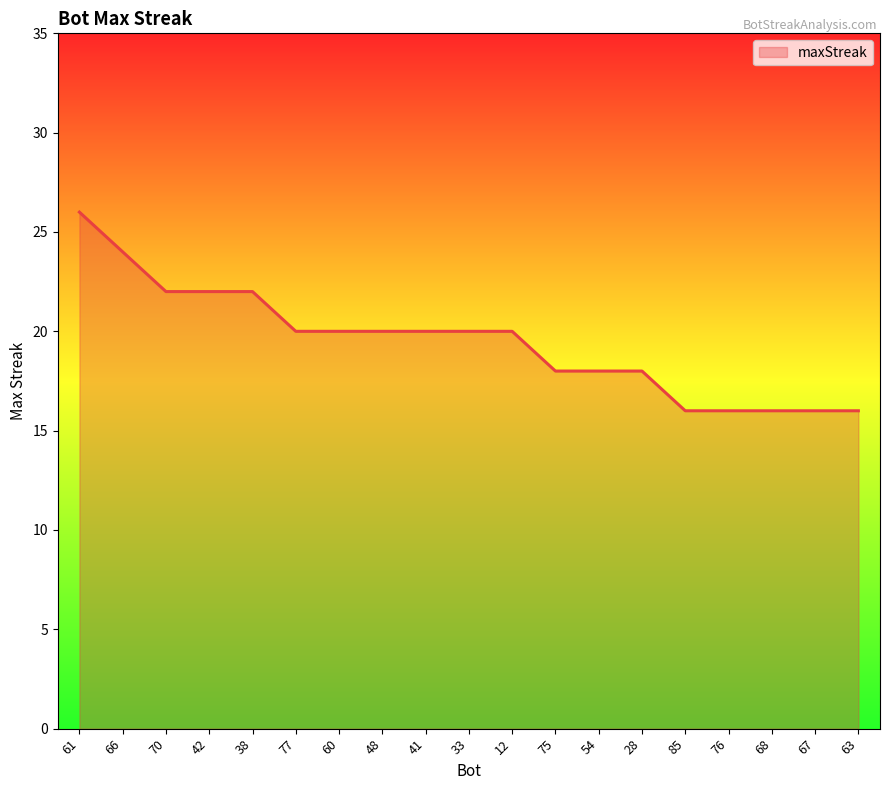

The value at 77 is 14. True or false?

False